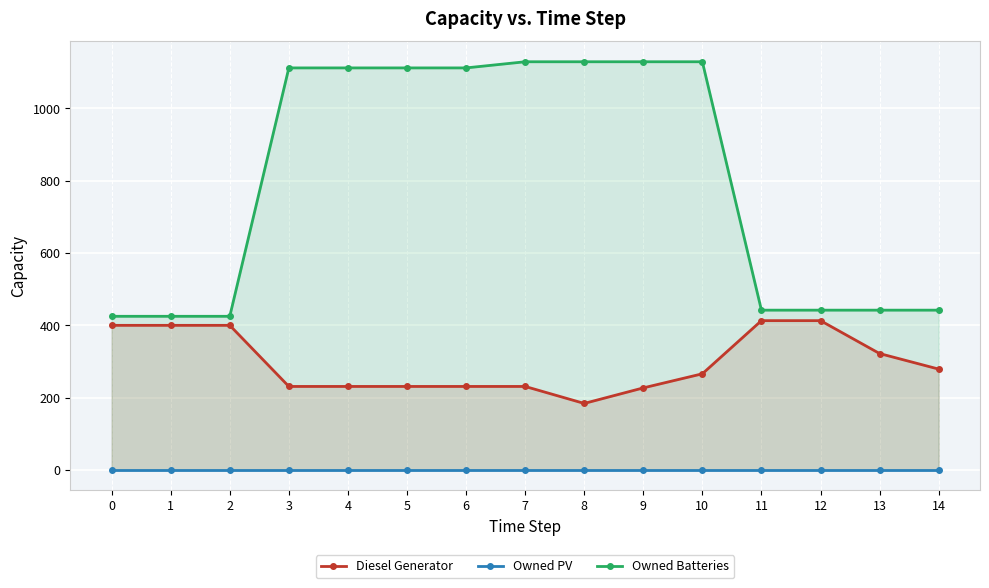

What are all the series names shown in the legend?

Diesel Generator, Owned PV, Owned Batteries